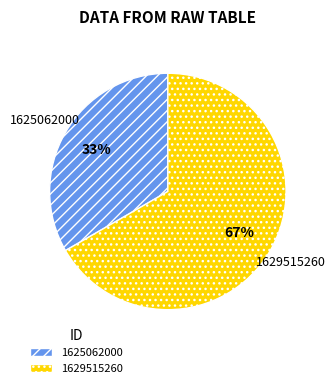

To the nearest percent, what is the average slice percentage?

50%